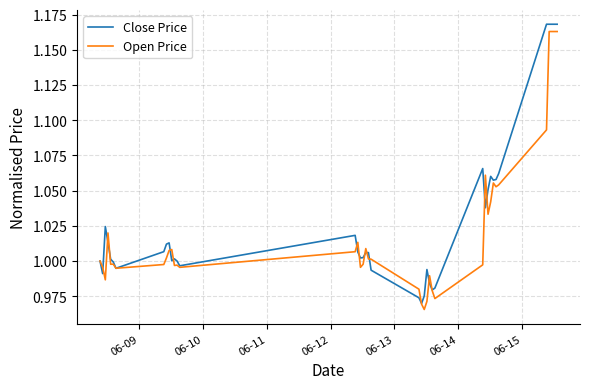

True or false: Open Price and Close Price cross at least once.

True